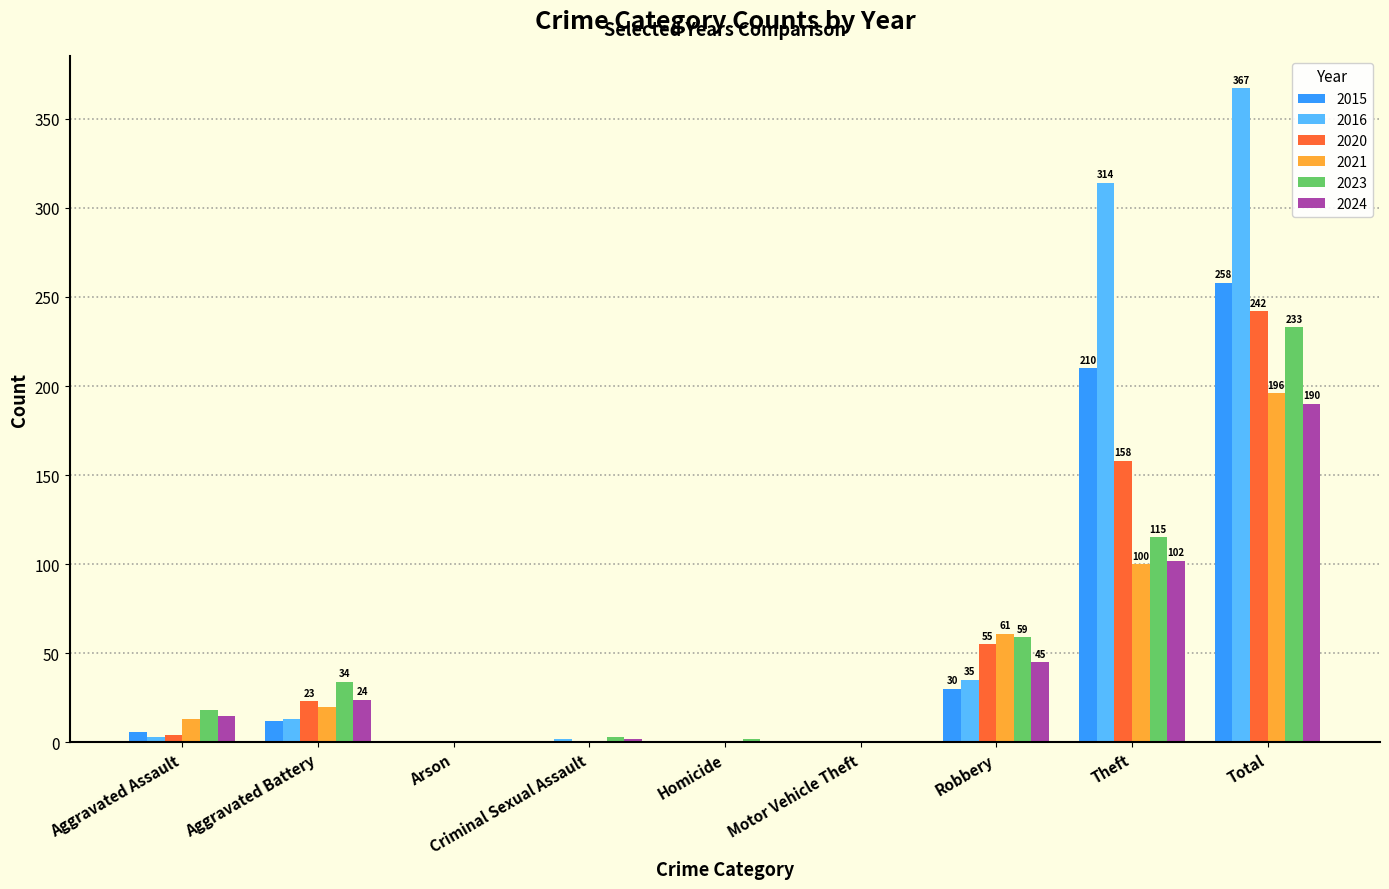

The 2016 series shows 314 at Theft. True or false?

True